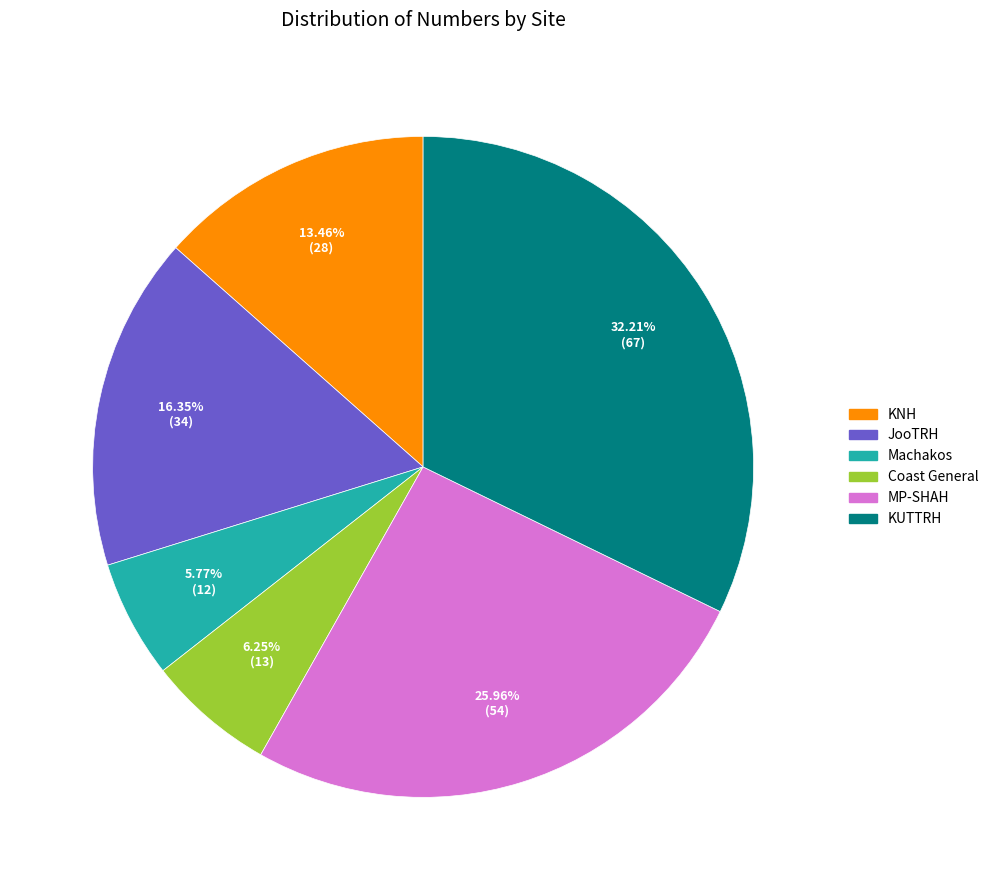

Is there a majority slice in this chart?

No